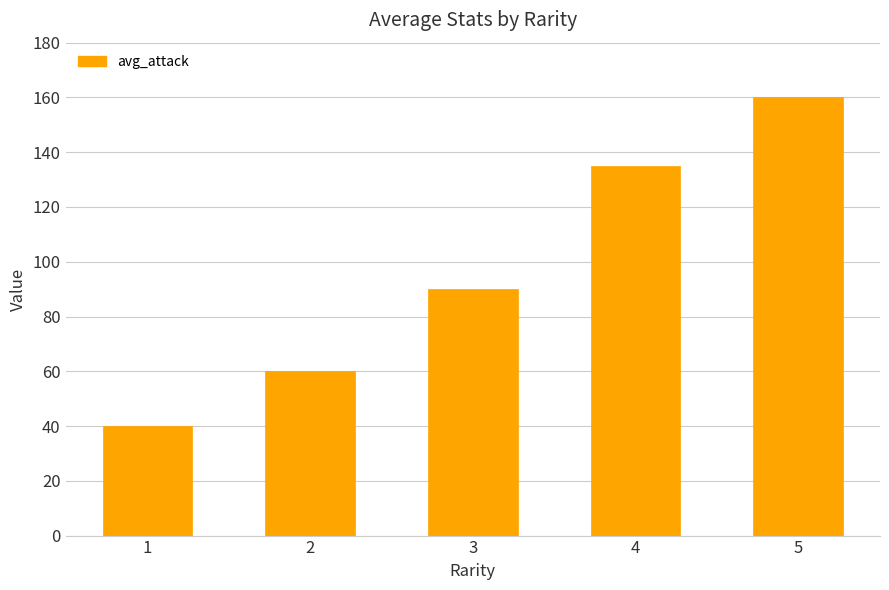

Where is the data nearest to the value 100?

3